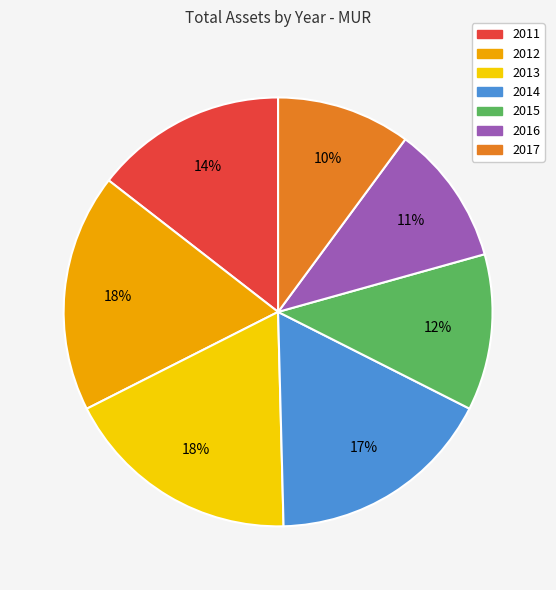

Count the number of slices in the pie.

7